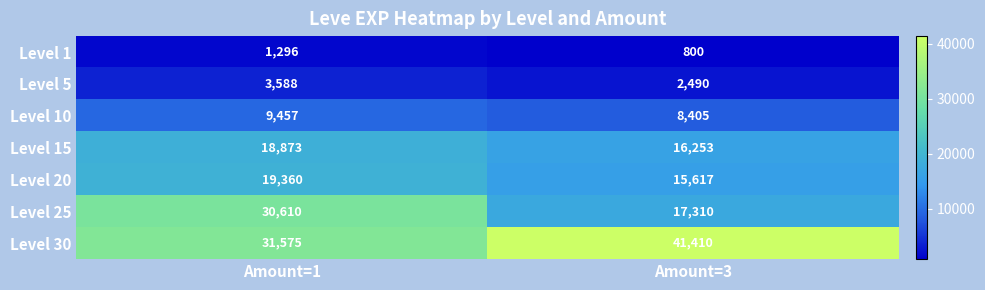

The value of Level 15 at Amount=1 is 12891. True or false?

False